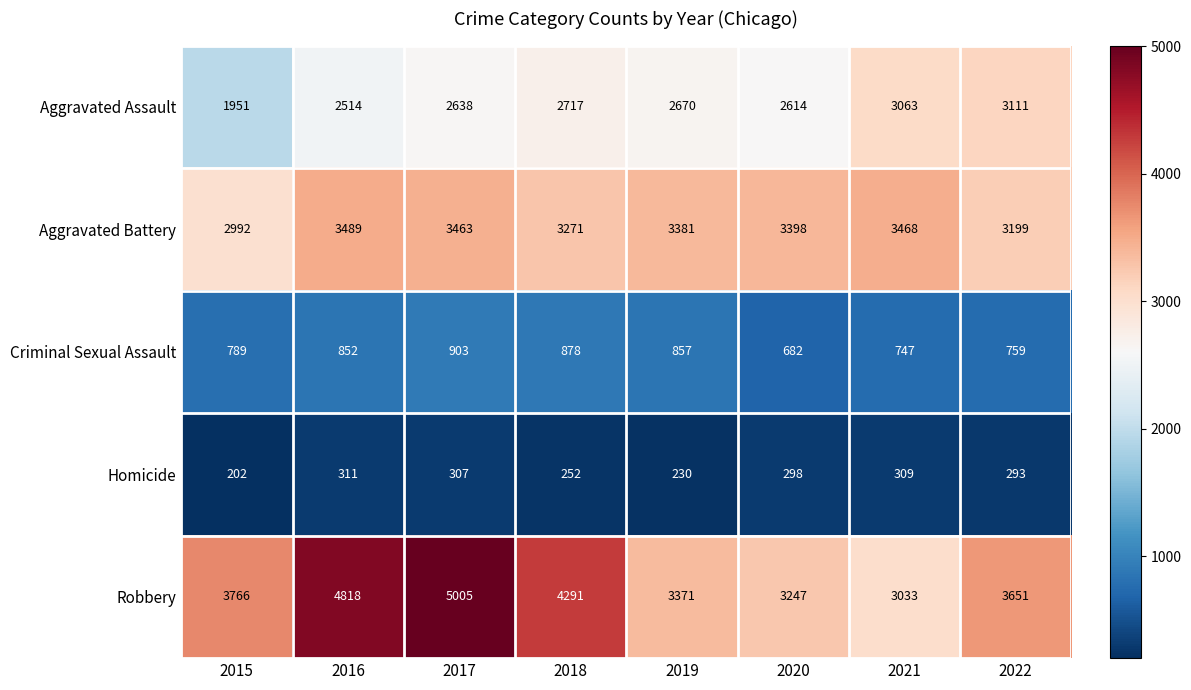

Between 2017 and 2018, which series saw the biggest shift?

Robbery